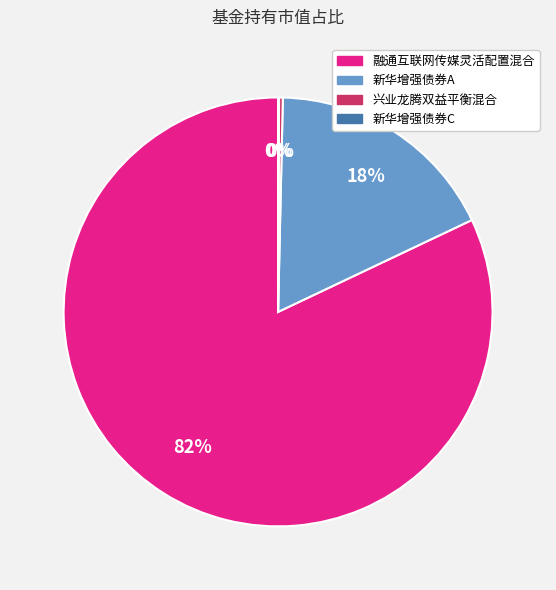

To the nearest percent, what percentage of the pie is 新华增强债券A?

18%